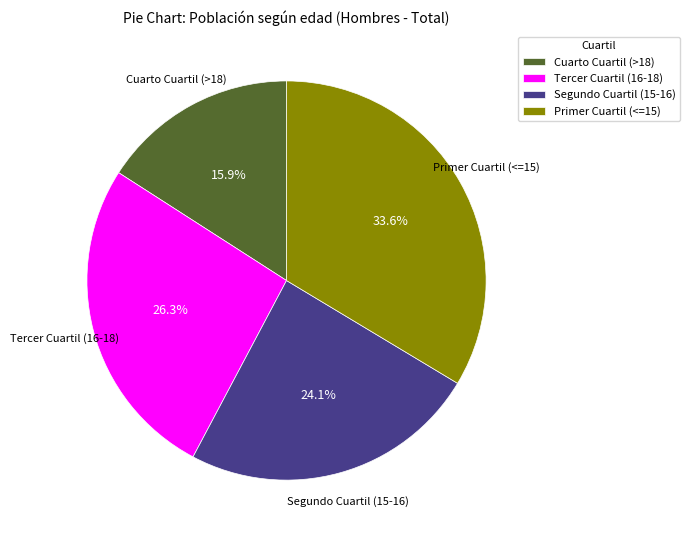

Count the number of slices in the pie.

4